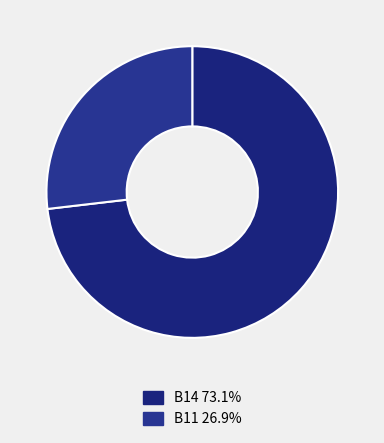

How many segments does this pie chart have?

2